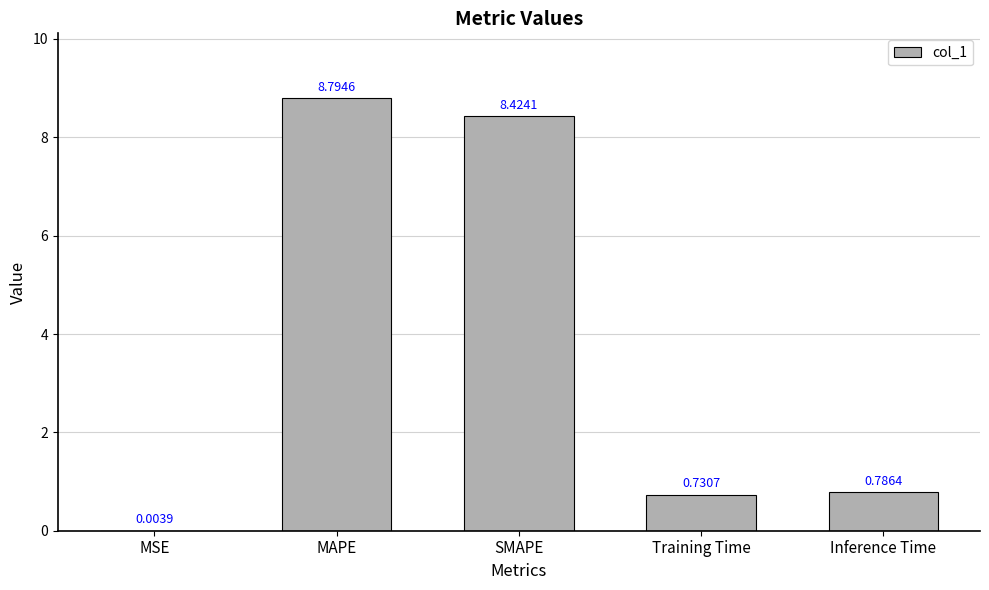

What is the sum of all values?

18.7